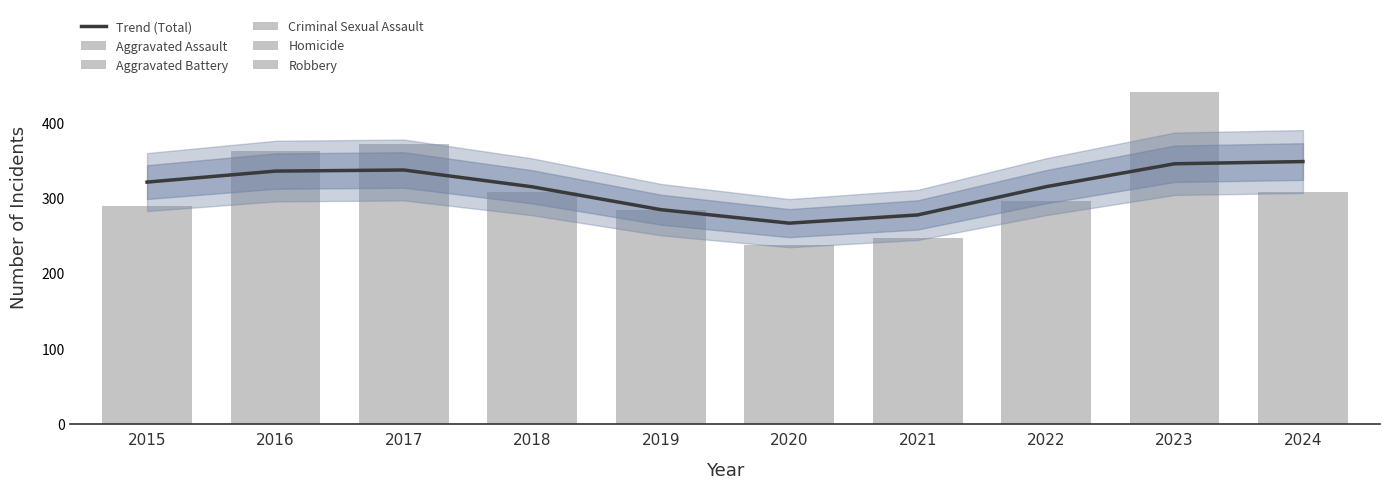

What is the difference between the highest and lowest values at 2020?

261.0